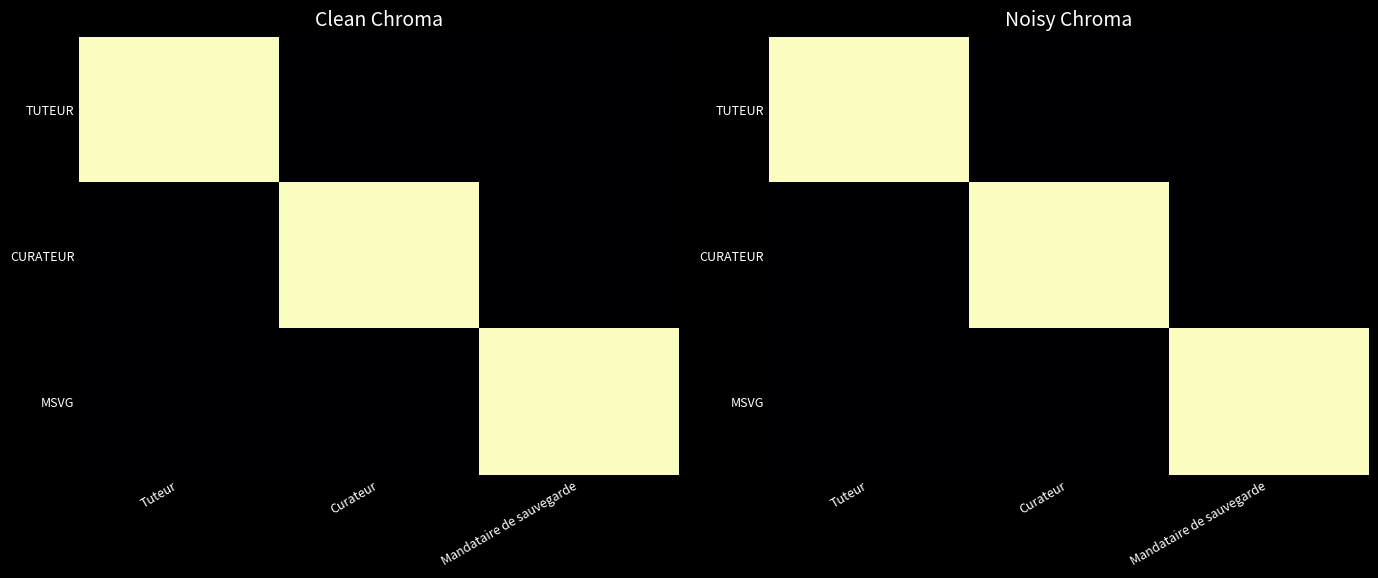

What is the sum of all CURATEUR values?

1